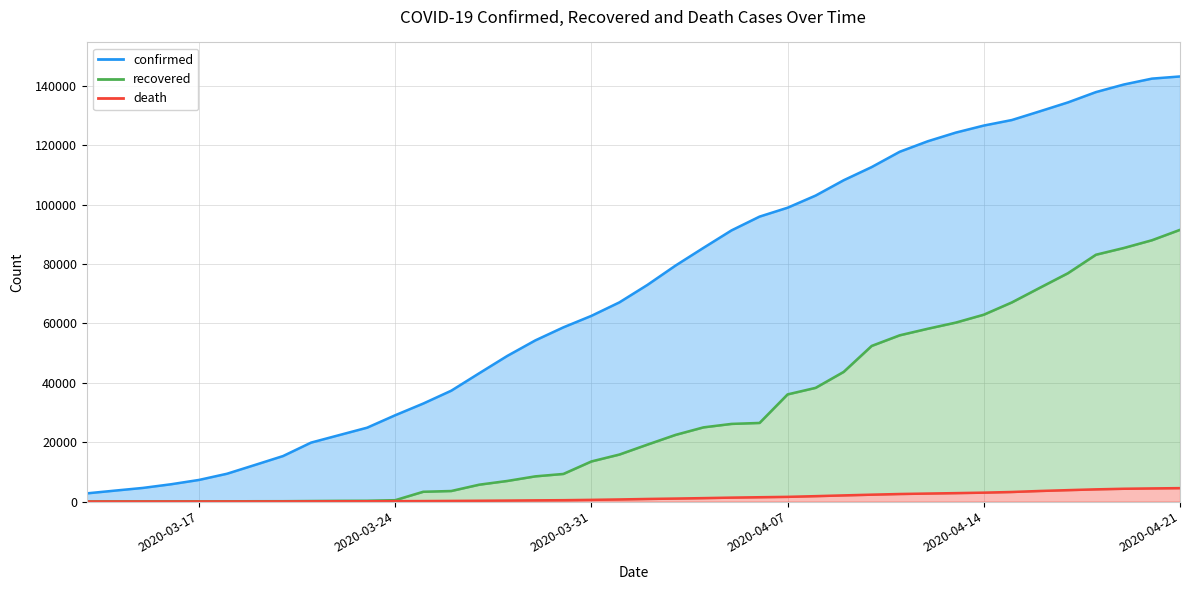

Reading left to right, extract all data points from this chart.

confirmed: 2750	3675	4585	5813	7272	9360	12327	15320	19848	22364	24873	29056	32991	37323	43211	49039	54268	58655	62526	67074	72956	79450	85436	91314	95950	98945	103036	108193	112638	117790	121324	124242	126615	128474	131411	134404	137882	140448	142422	143150
recovered: 25	46	46	46	67	71	105	115	180	239	266	453	3290	3547	5678	6932	8481	9291	13500	15826	19175	22440	24981	26144	26469	36081	38287	43656	52407	55980	58190	60260	62925	67056	71995	76881	83114	85400	88000	91500
death: 6	8	9	13	17	26	28	44	68	84	94	123	159	206	262	323	398	456	565	702	867	1002	1153	1319	1452	1578	1814	2070	2312	2537	2689	2834	2993	3217	3556	3837	4104	4303	4418	4515